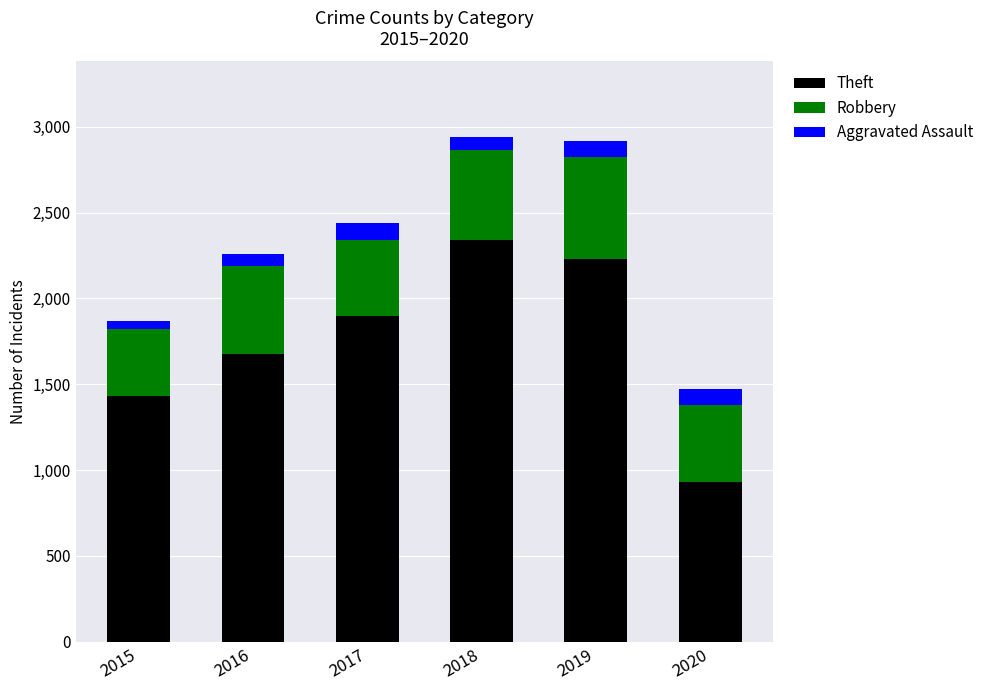

What is the minimum value for Theft?

930